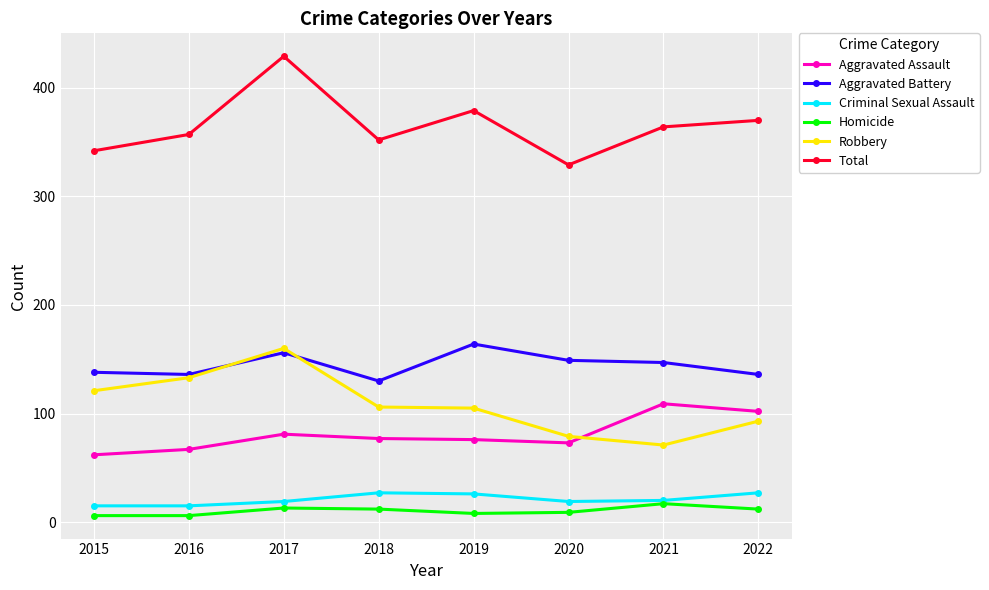

Between 2017 and 2020, which series saw the biggest shift?

Total